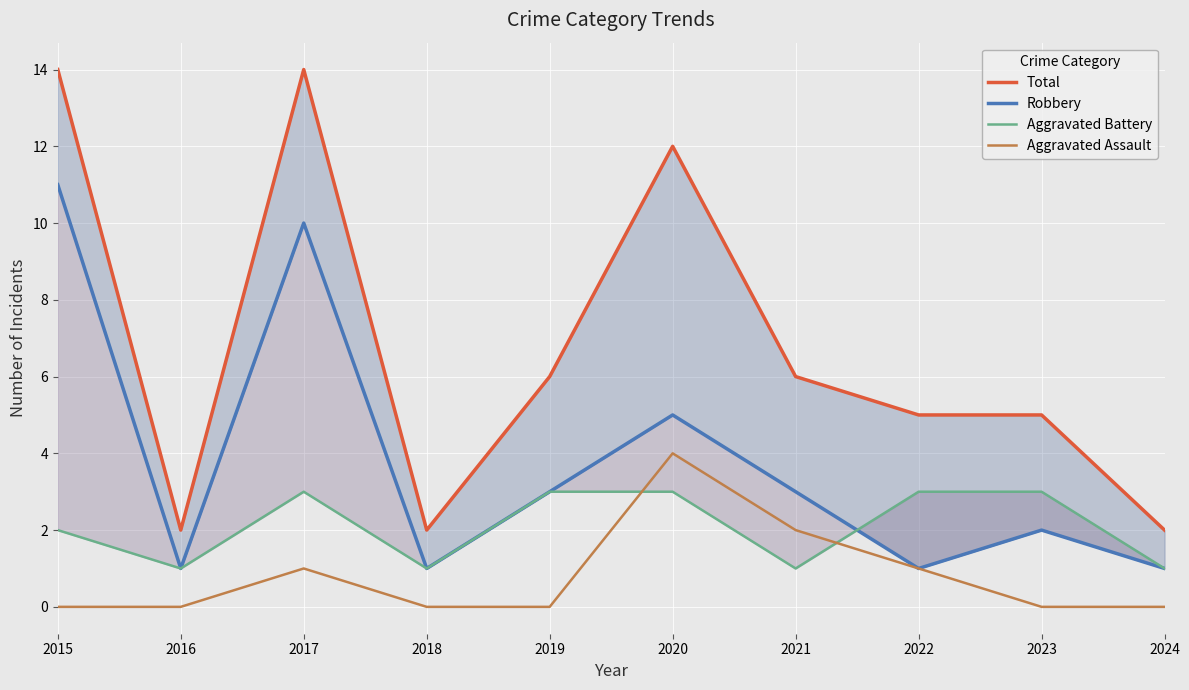

The value of Aggravated Battery at 2023 is 5. True or false?

False